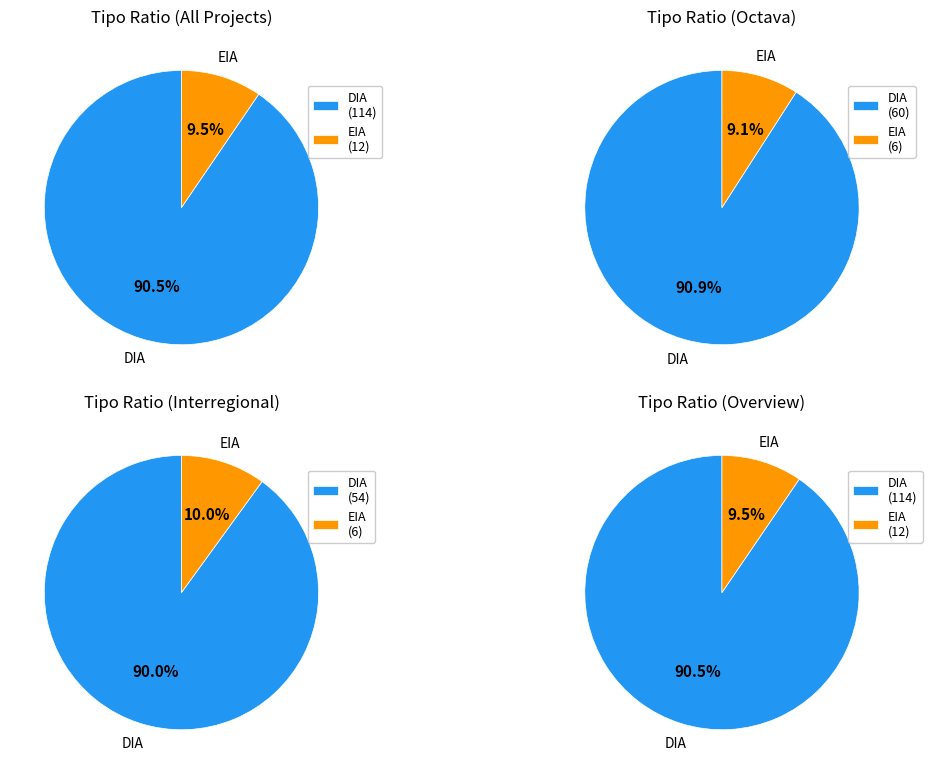

How many slices are in this pie chart?

2